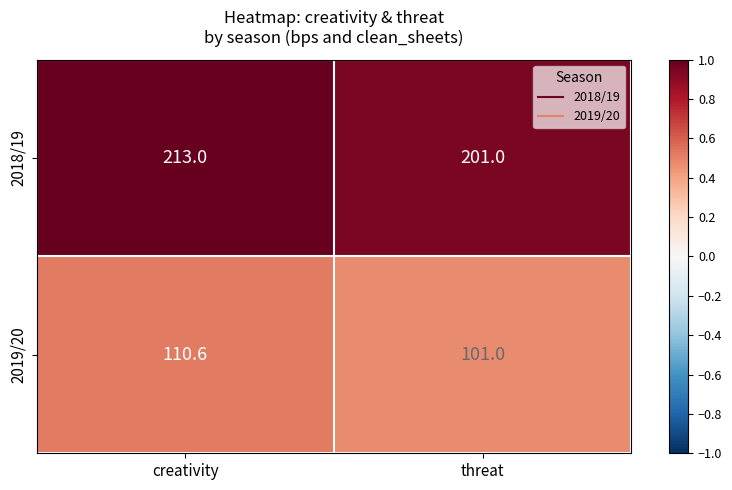

At which category does the chart reach its minimum across all series?

threat